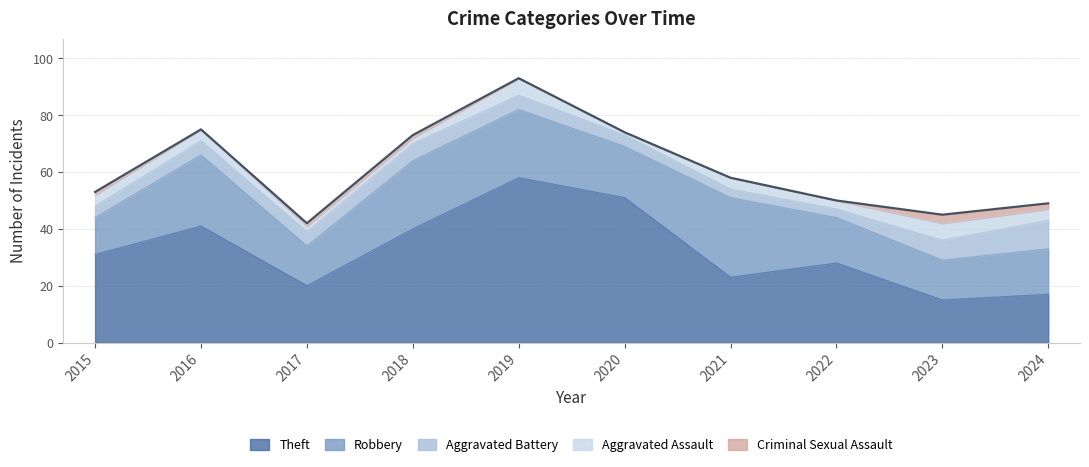

How many series are shown in this chart?

5